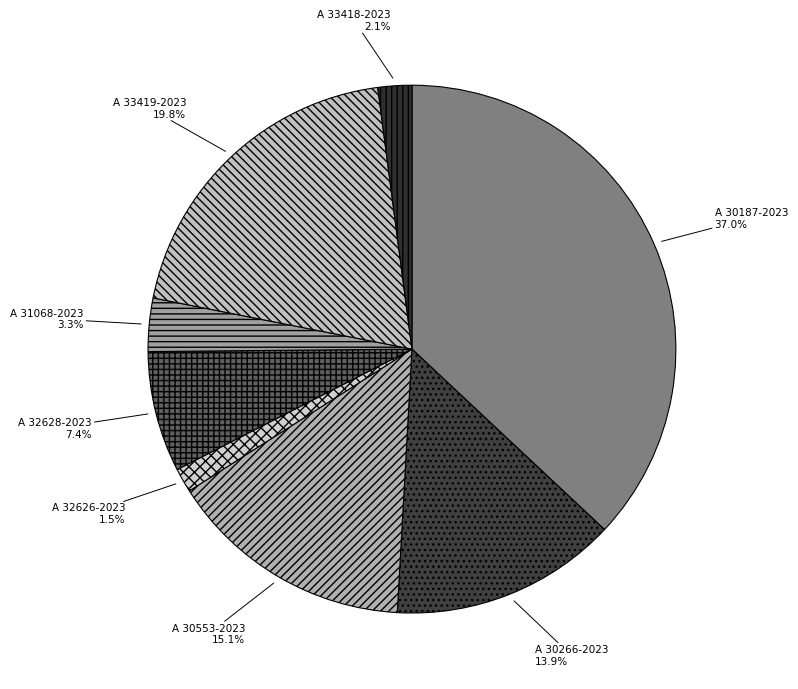

Do A 33418-2023 and A 32628-2023 together represent more than half of the pie?

No